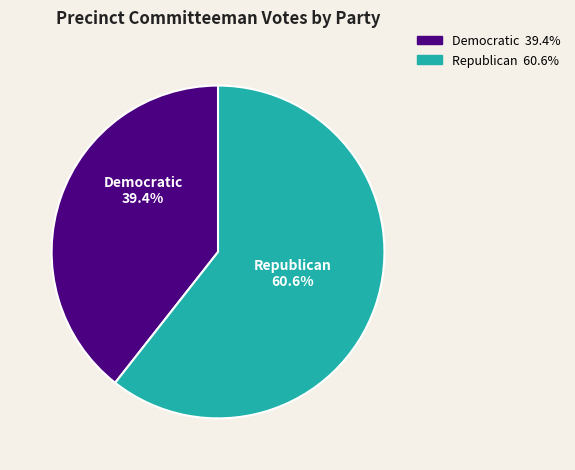

Is there any slice that represents more than half of the pie?

Yes